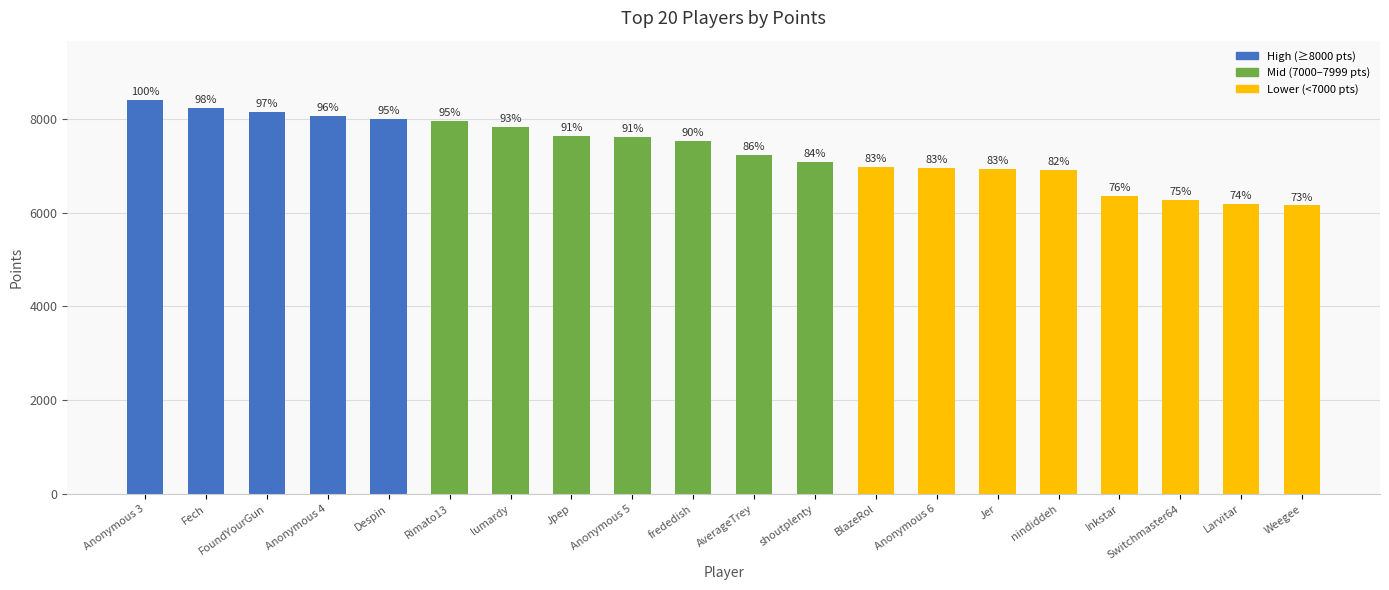

At which category does the chart reach its peak across all series?

Anonymous 3